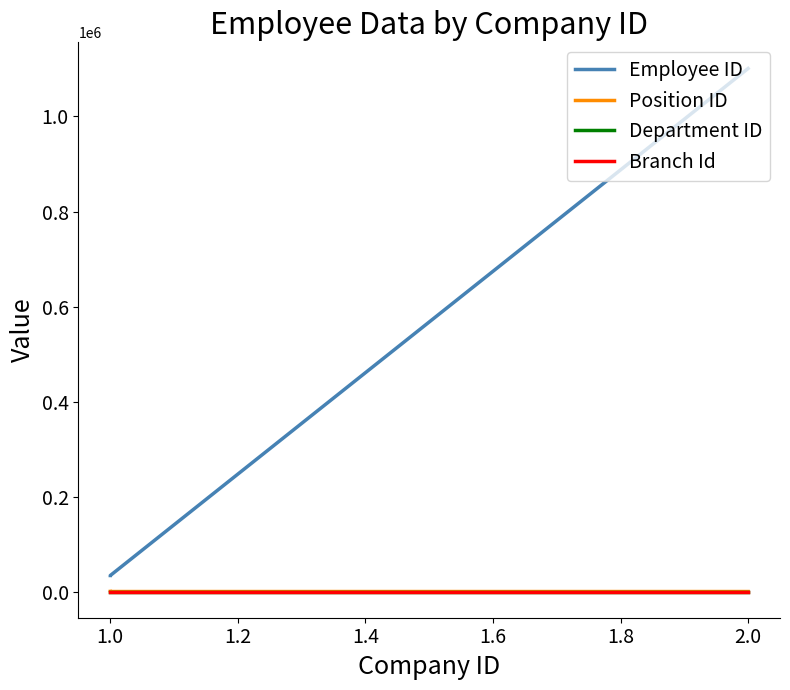

Is this an area chart (filled region under the line)?

No